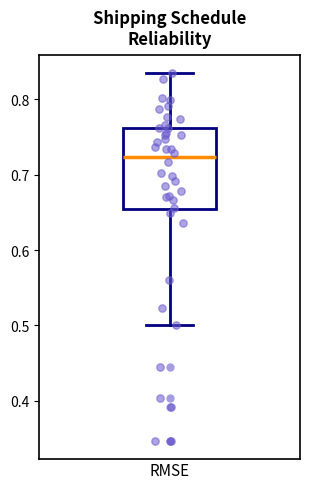

Where does the median line of the box sit on the y-axis? The values are not printed on the chart, so give them approximately, as read against the axis.

0.72